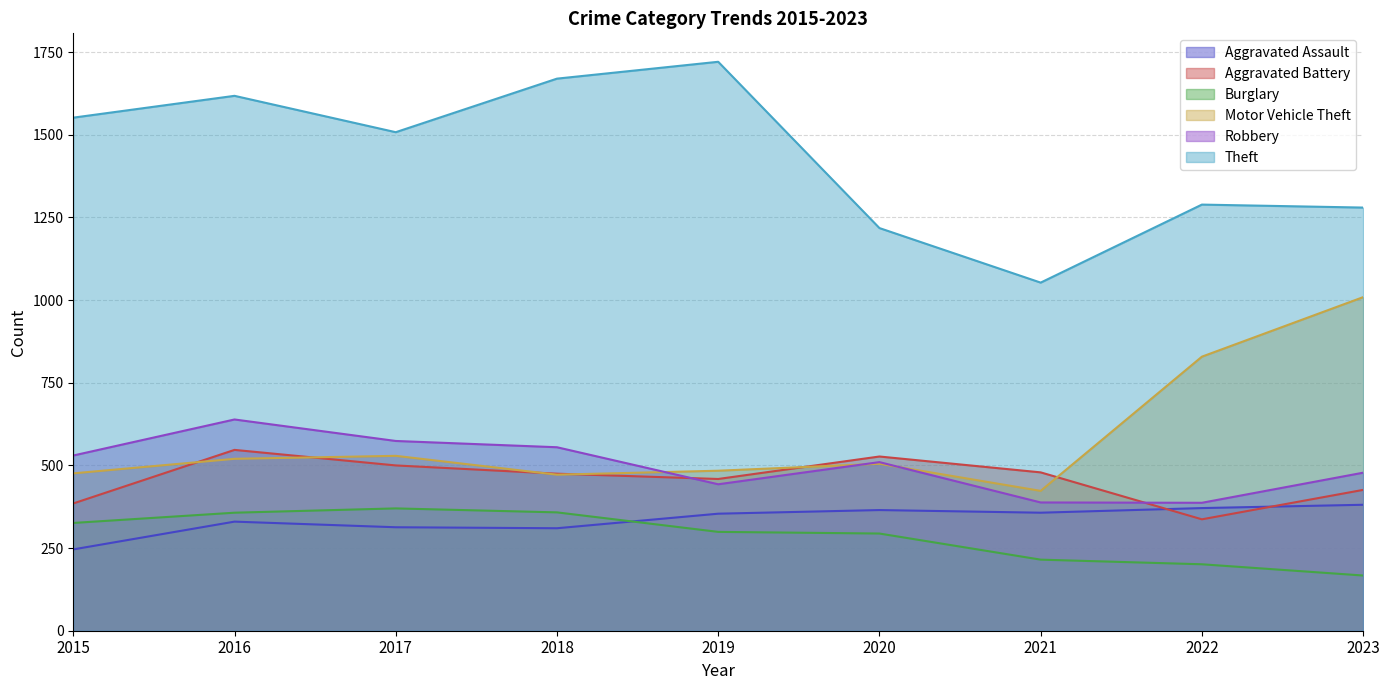

How many interior local peaks does the Robbery series have?

2